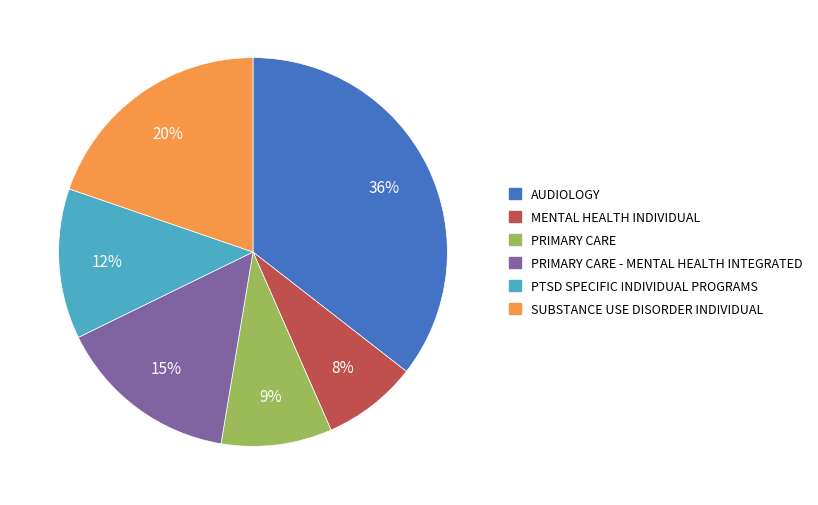

Is there a majority slice in this chart?

No